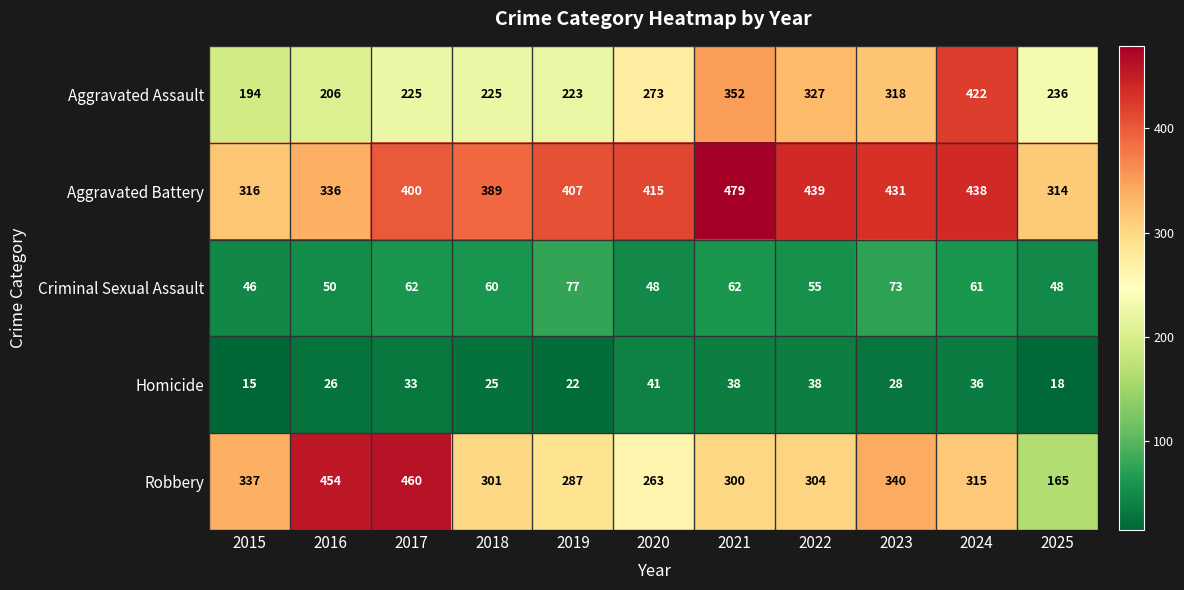

Rank the series by their maximum value, from lowest to highest.

Homicide, Criminal Sexual Assault, Aggravated Assault, Robbery, Aggravated Battery